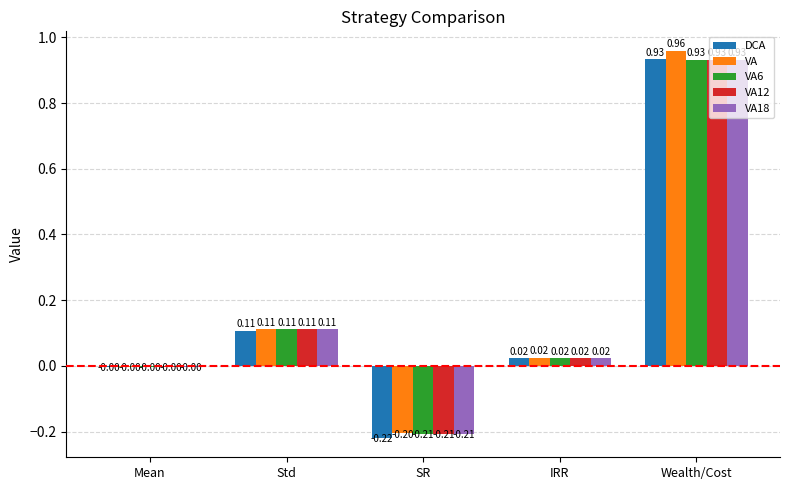

Is the value of VA18 at Wealth/Cost greater than the value of DCA at IRR?

Yes